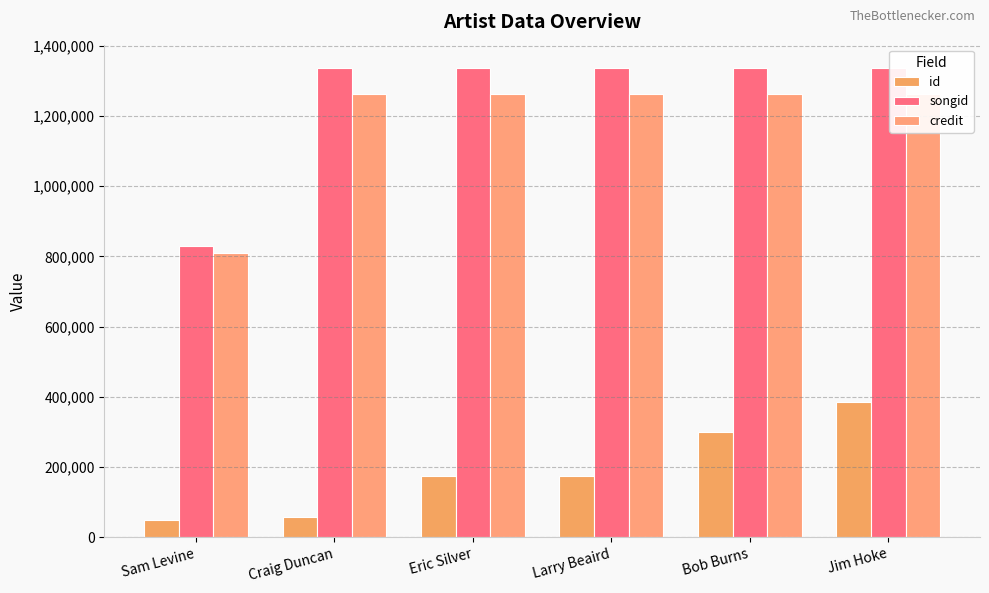

Reading right to left, list all the values displayed in this chart.

id: 383930	298597	174584	174585	57020	49255
songid: 1335678	1335678	1335678	1335678	1335678	830187
credit: 1260746	1260746	1260746	1260746	1260746	808177